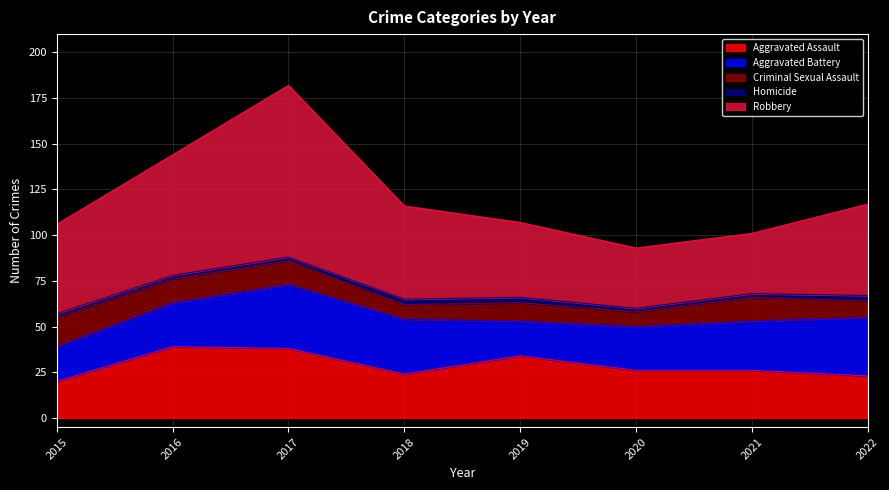

What is the maximum value shown in the chart?

94